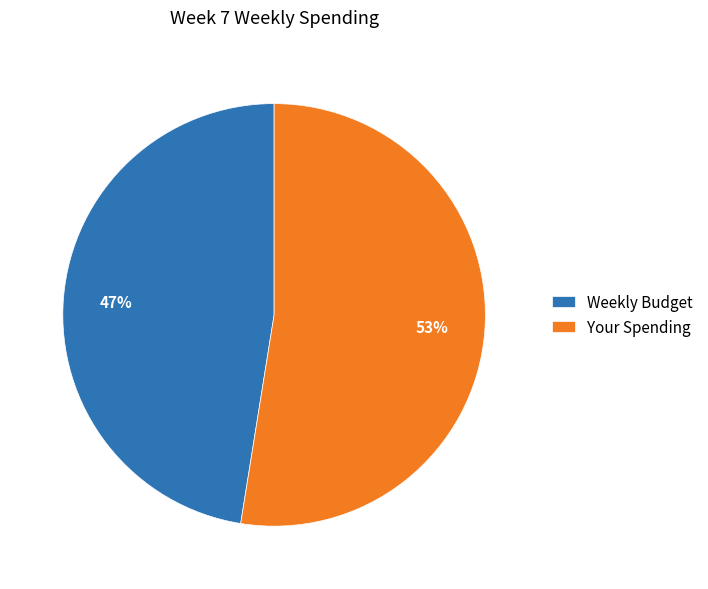

Rank the categories by value from lowest to highest.

Weekly Budget, Your Spending